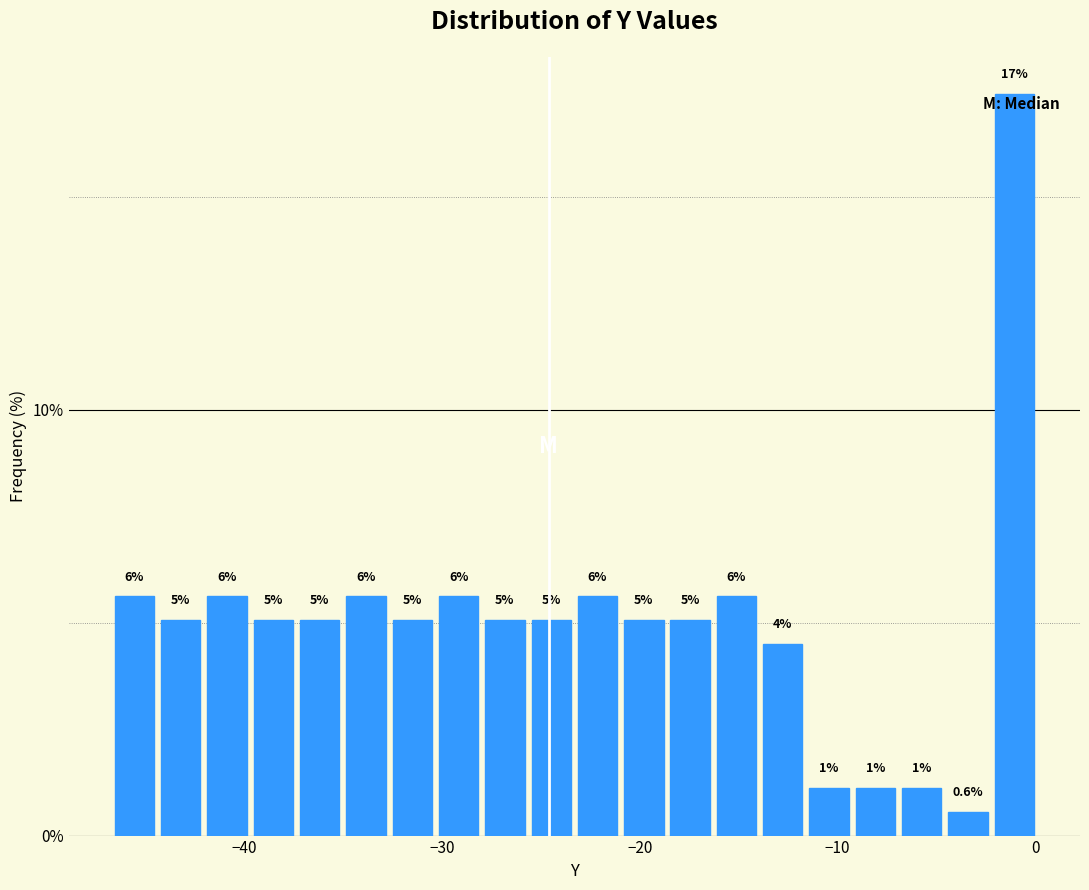

Around what value on the x-axis is the tallest bar? Give the approximate position of its centre, as read against the axis.

-1